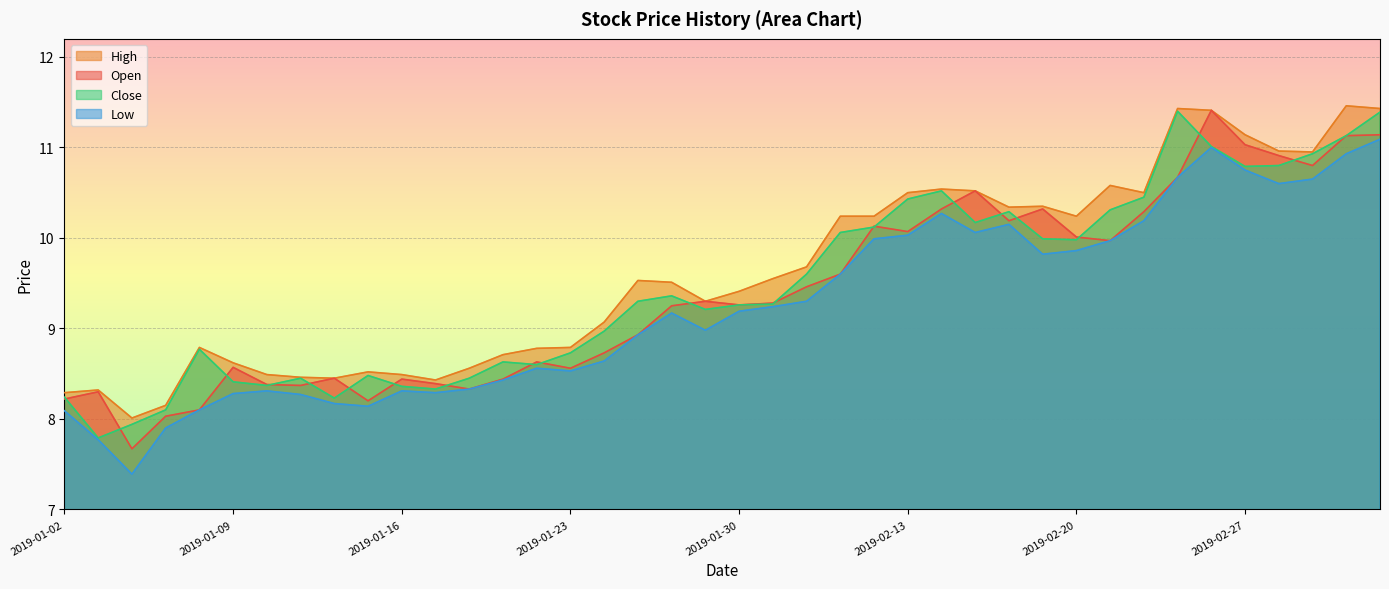

True or false: close and high intersect in this chart.

False